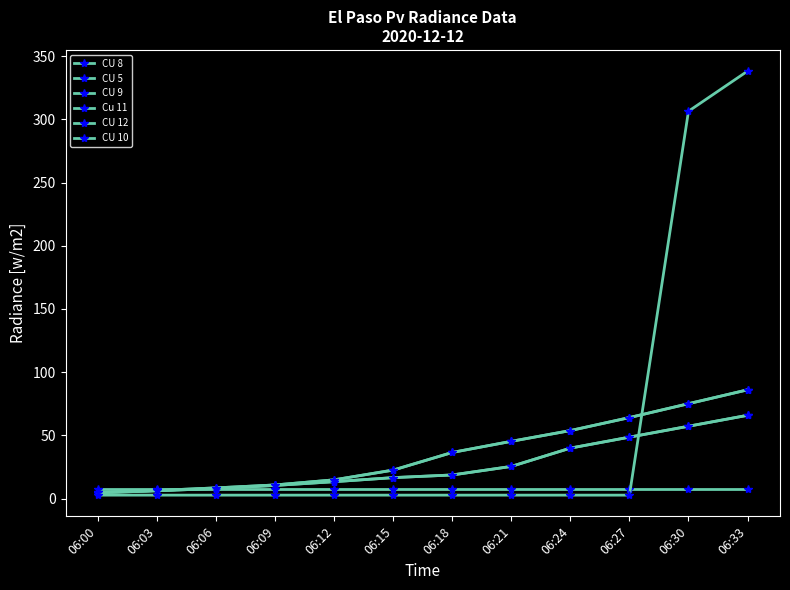

Reading right to left, list all the values displayed in this chart.

CU 8: 65.9	57.2	48.6	39.9	25.4	18.7	16.6	13.4	10.4	8.0	6.2	4.6
CU 5: 7.2	7.2	7.2	7.2	7.2	7.2	7.2	7.2	7.2	7.2	7.2	7.2
CU 9: 65.9	57.2	48.6	39.9	25.4	18.7	16.6	13.4	10.4	8.0	6.2	4.6
Cu 11: 86.0	75.0	64.1	53.8	45.3	36.5	22.5	14.8	10.8	8.5	6.4	4.9
CU 12: 86.0	75.0	64.1	53.8	45.3	36.5	22.5	14.8	10.8	8.5	6.4	4.9
CU 10: 338.1	306.4	2.7	2.7	2.7	2.7	2.7	2.7	2.7	2.7	2.7	2.7